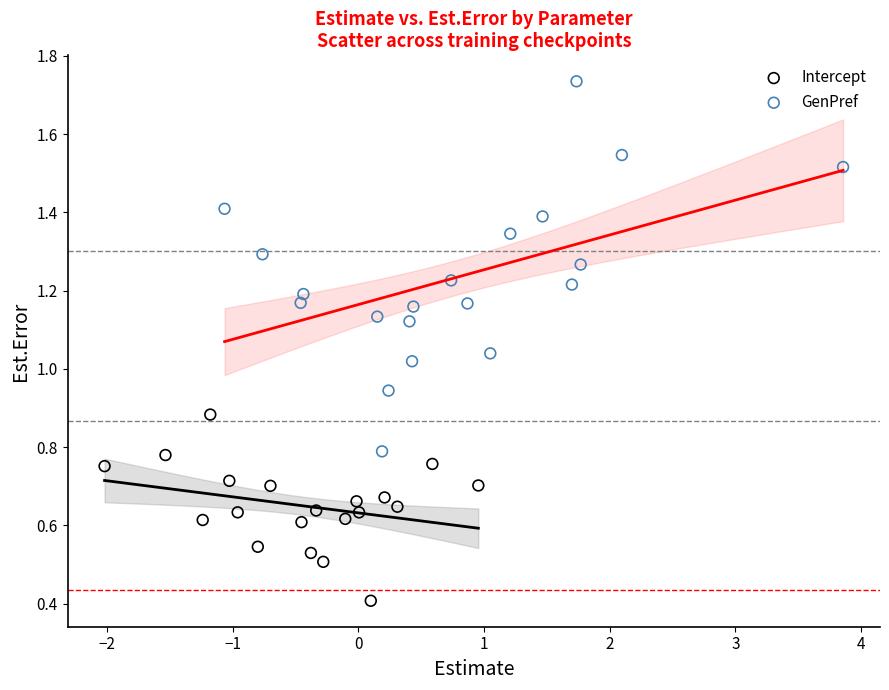

Which series reaches the minimum Y coordinate?

Intercept